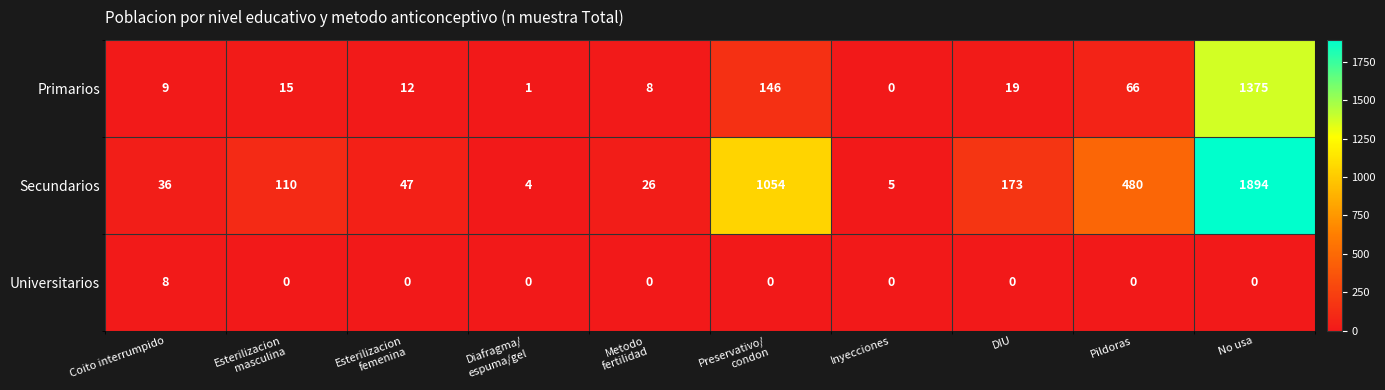

How many distinct data groups are displayed?

3